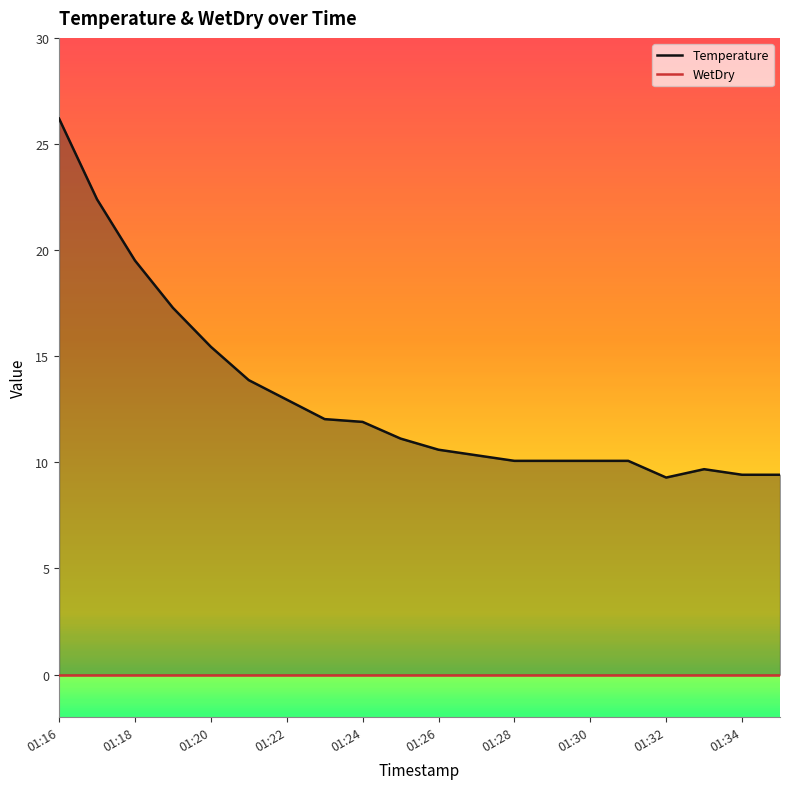

Rank the series by their average value, from lowest to highest.

WetDry, Temperature